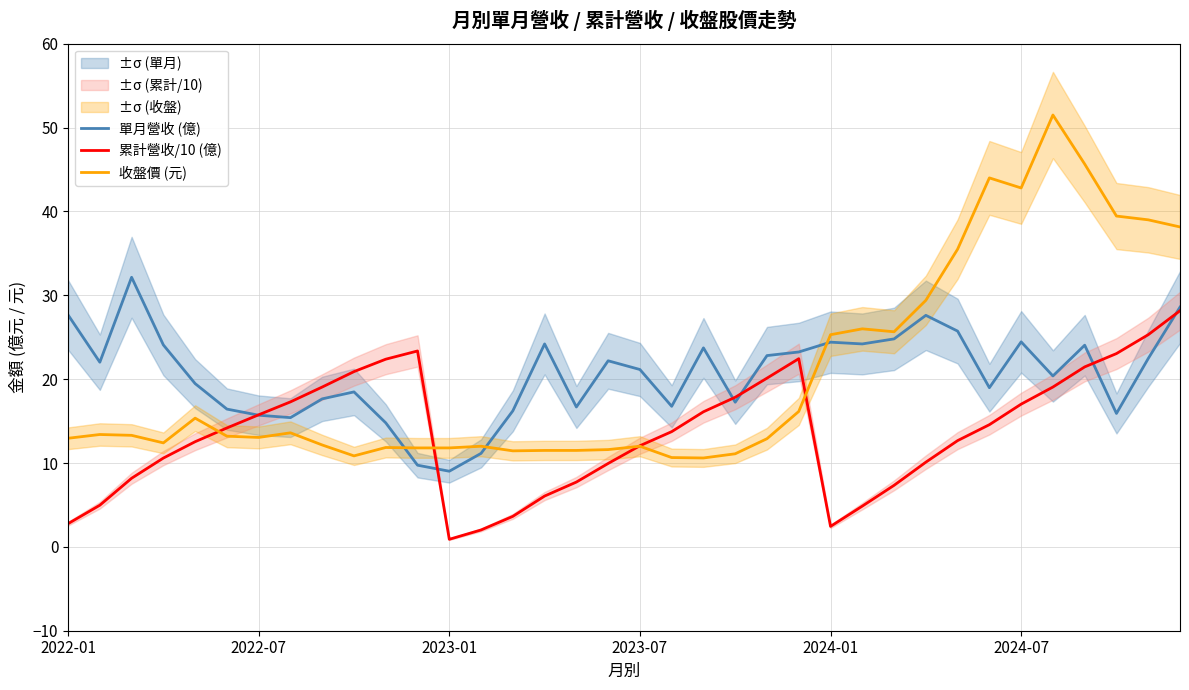

Which series ends up on top after the final intersection of 單月營收 (億) and 收盤價 (元)?

收盤價 (元)